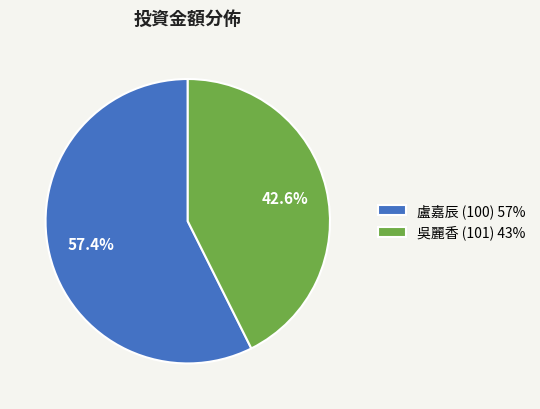

To the nearest percent, what is the average slice percentage?

50%